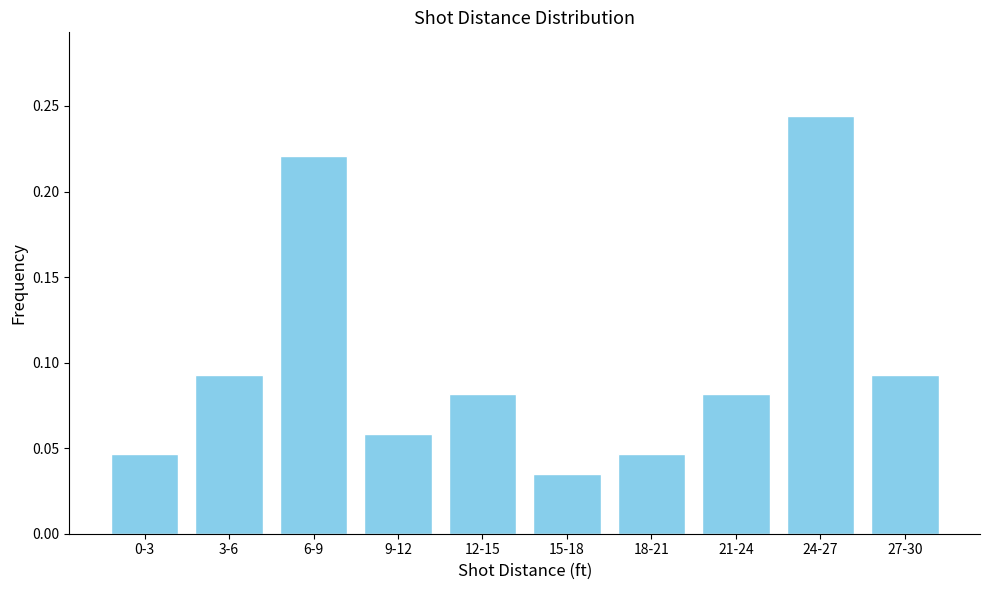

At which label is the value closest to 0?

15-18